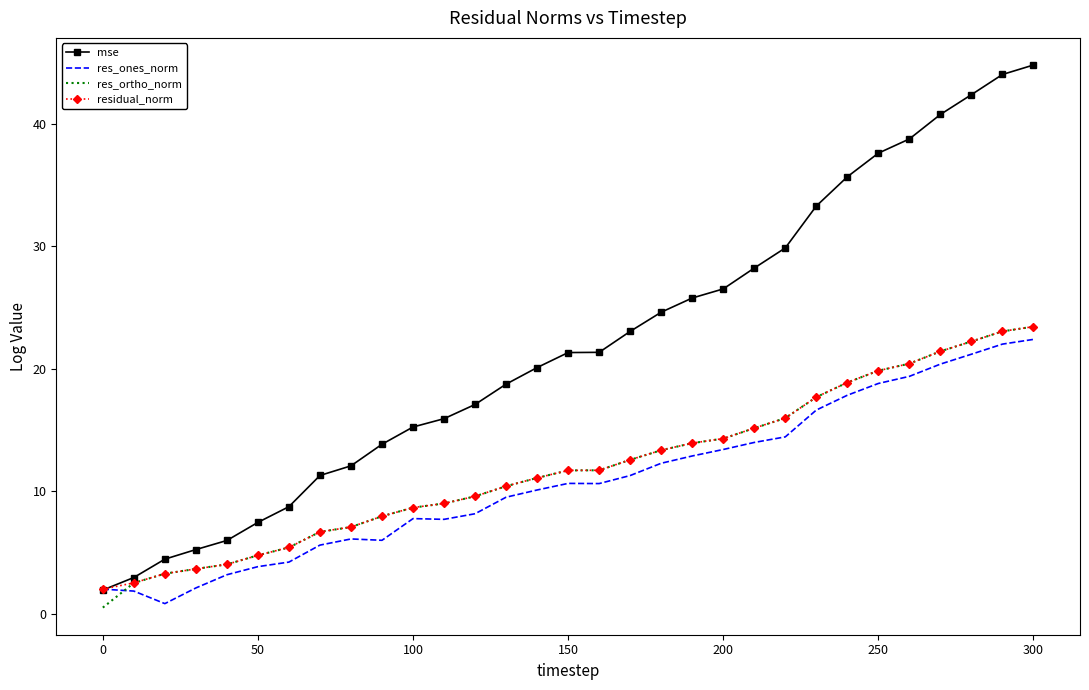

Which series has the largest total across all categories?

mse